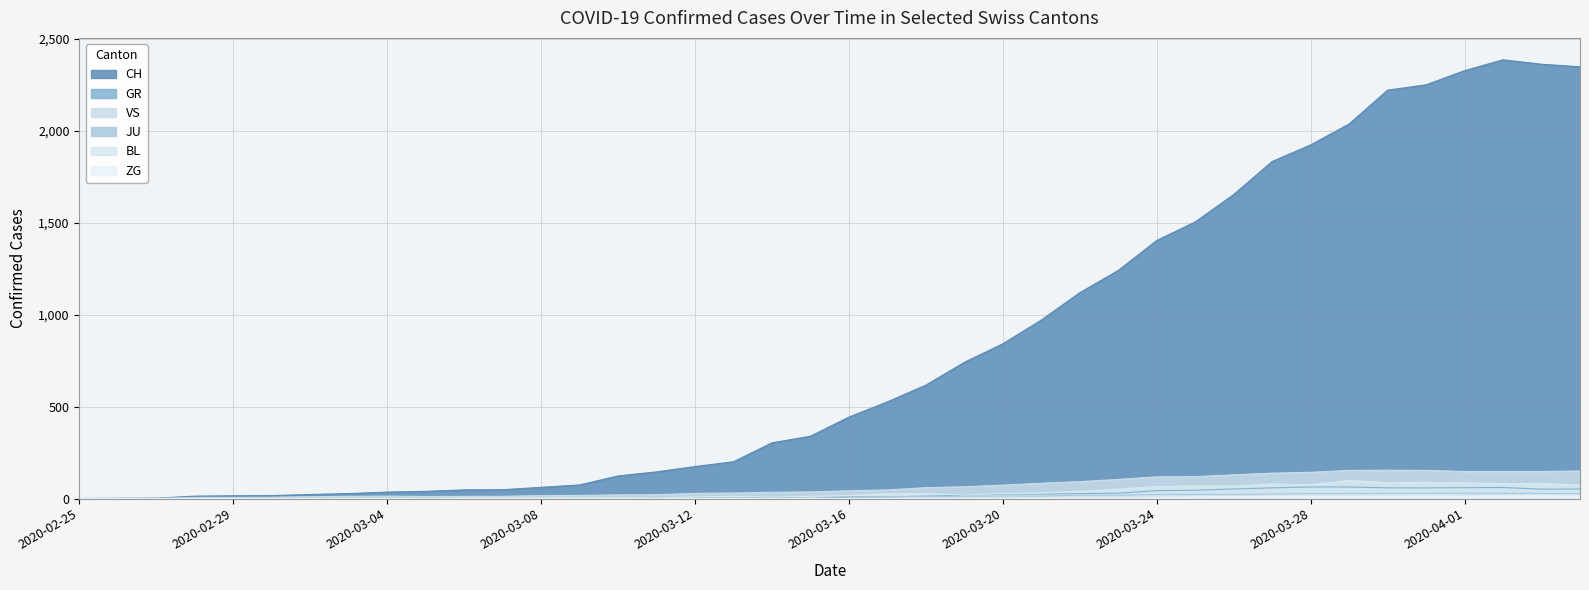

At how many categories does at least one series exceed 716?

17